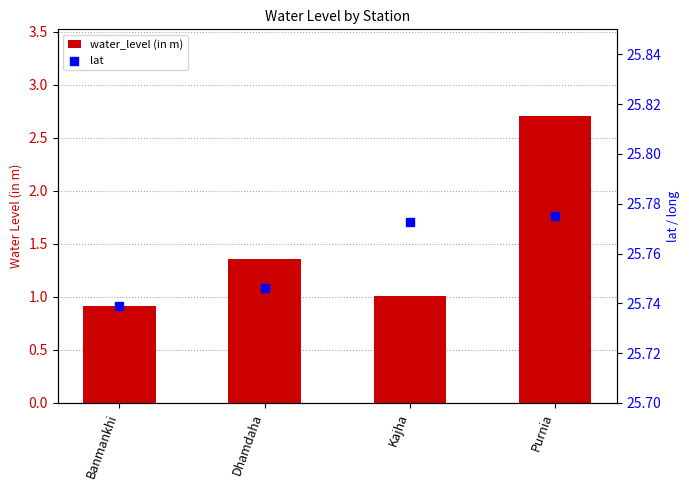

Which series contains the lowest Y value?

water_level (in m)